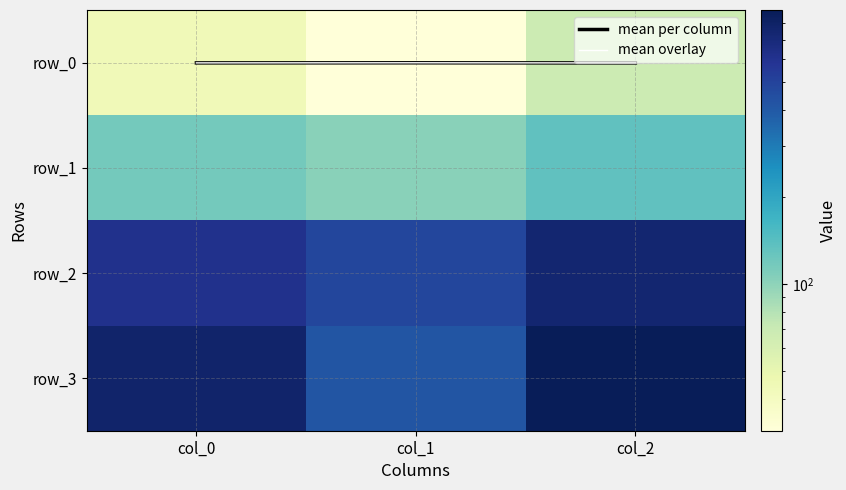

True or false: mean per column has a value of 0.0 at col_0.

True